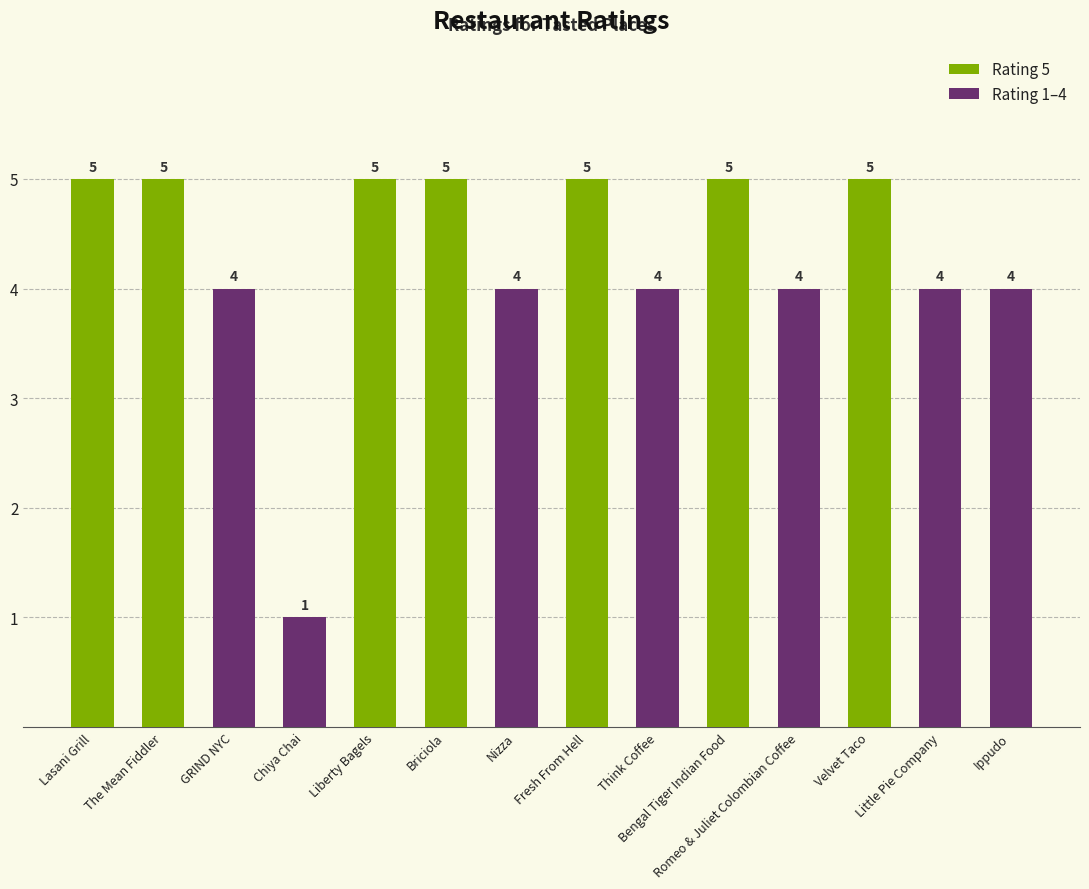

Is the value of Rating 1–4 at Briciola greater than the value of Rating 5 at GRIND NYC?

No